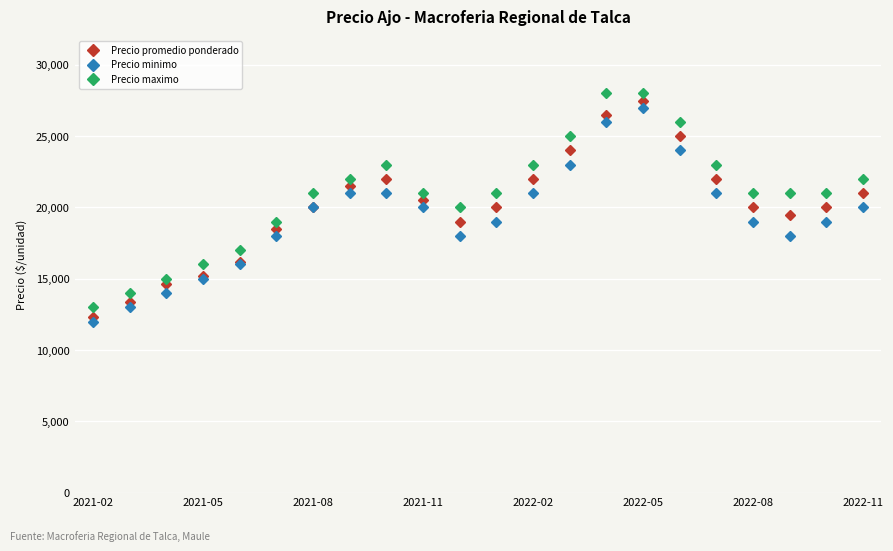

In Precio minimo, how many points are lower than both neighbors (excluding endpoints)?

2